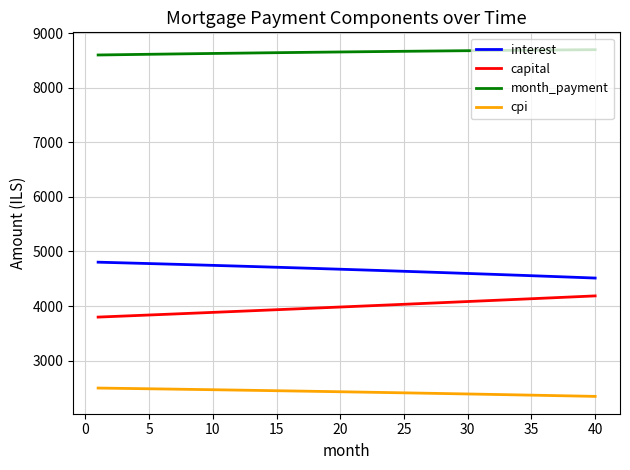

List the series in order of their peak value, highest first.

month_payment, interest, capital, cpi